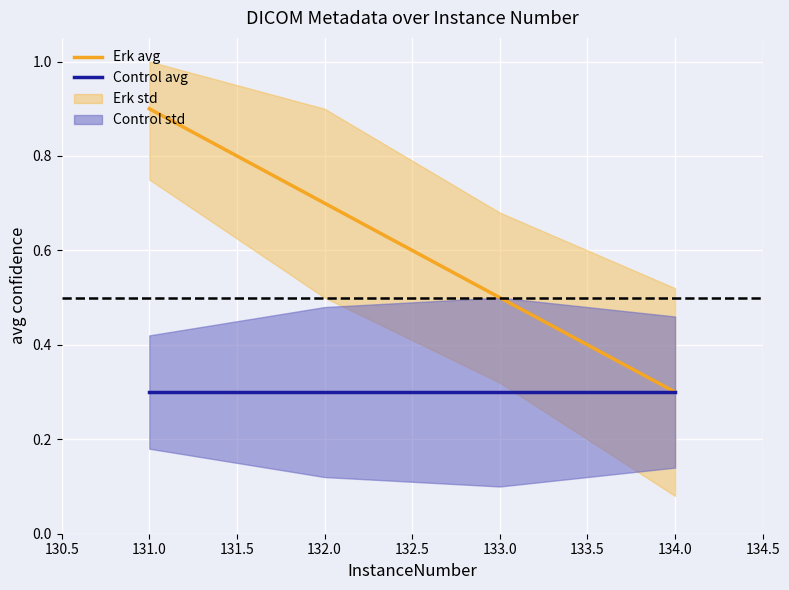

True or false: Control avg and Erk avg intersect in this chart.

False